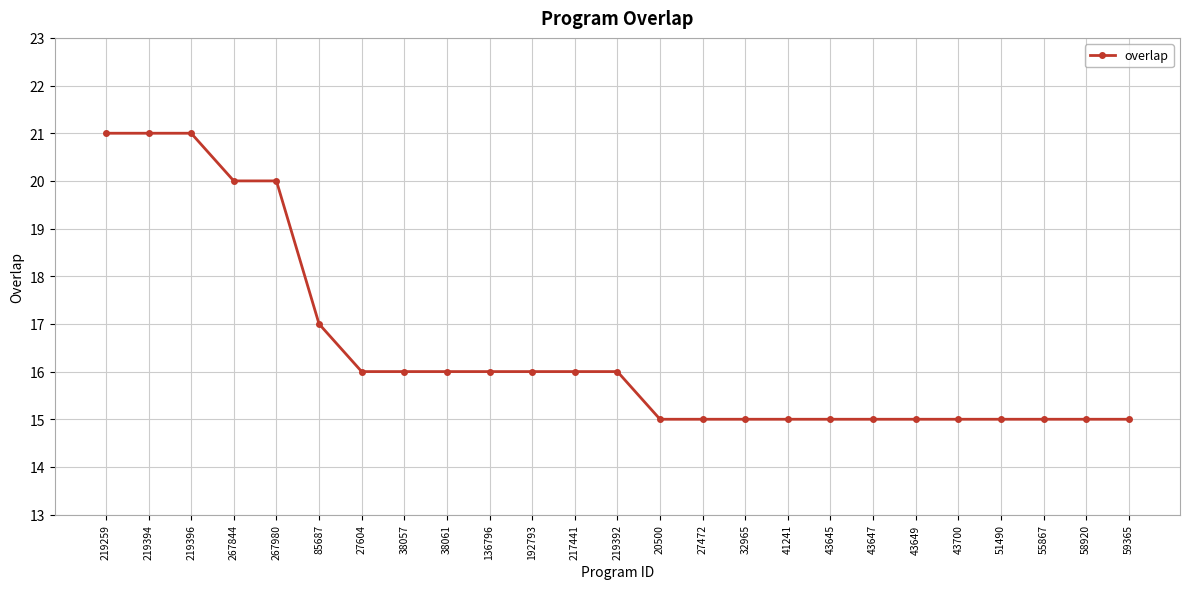

What is the sum of the values at 43649 and 217441?

31